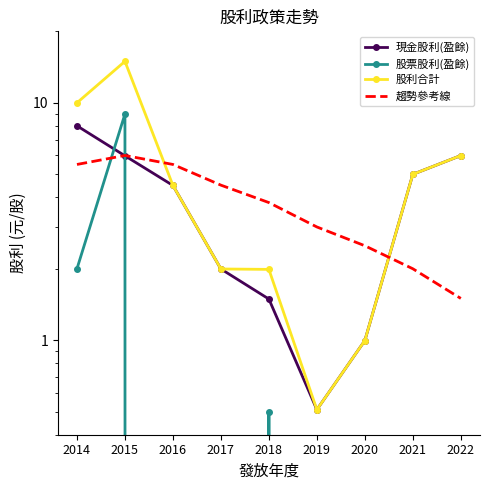

True or false: 股利合計 and 趨勢參考線 cross at least once.

True